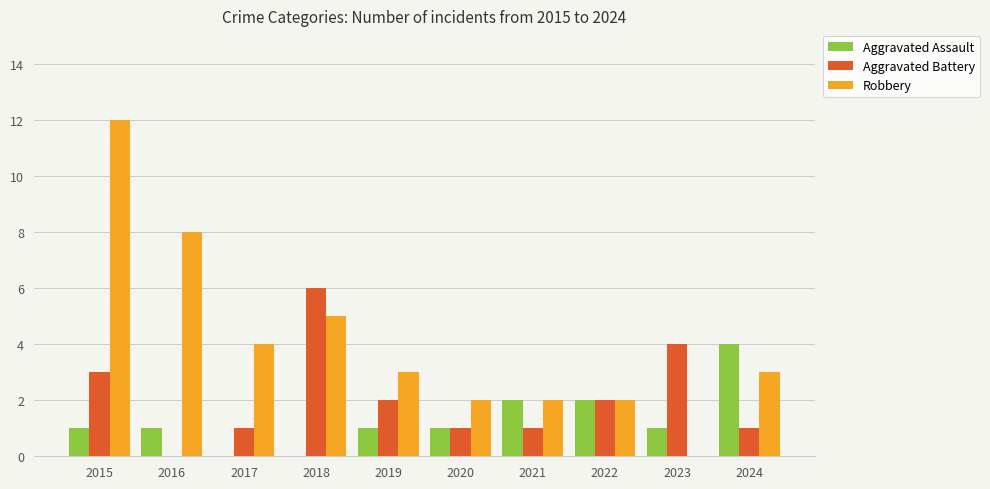

Is it true that Aggravated Assault equals 1 at 2023?

True